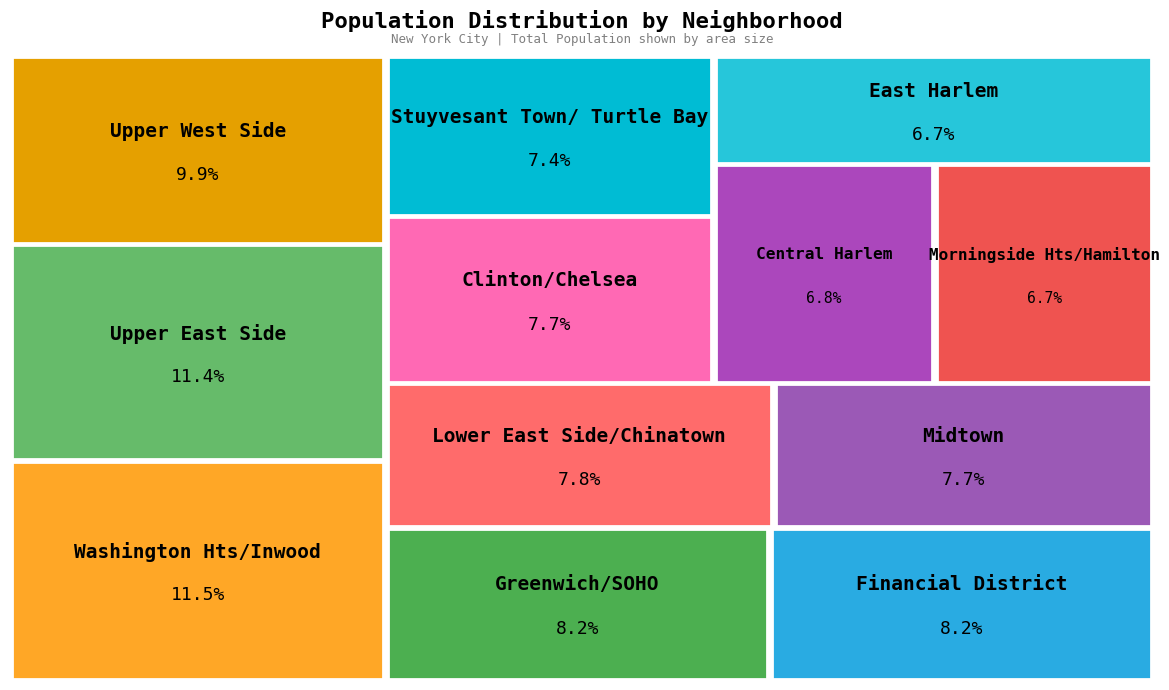

To the nearest percent, what is the difference between the Greenwich/SOHO and Morningside Hts/Hamilton slice percentages?

1%